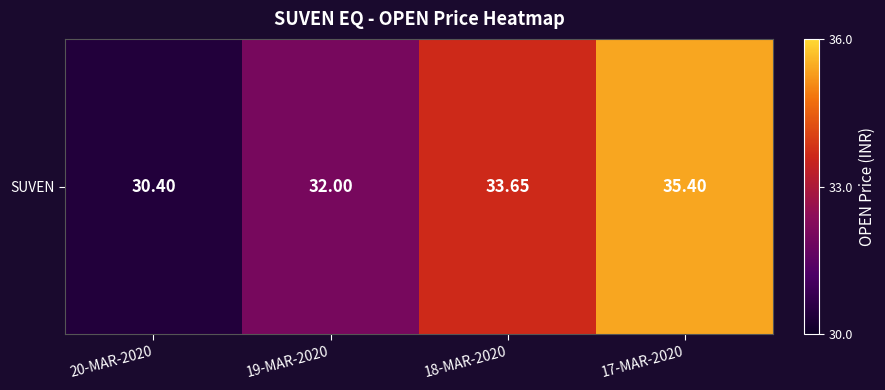

Read the value at 19-MAR-2020.

32.0